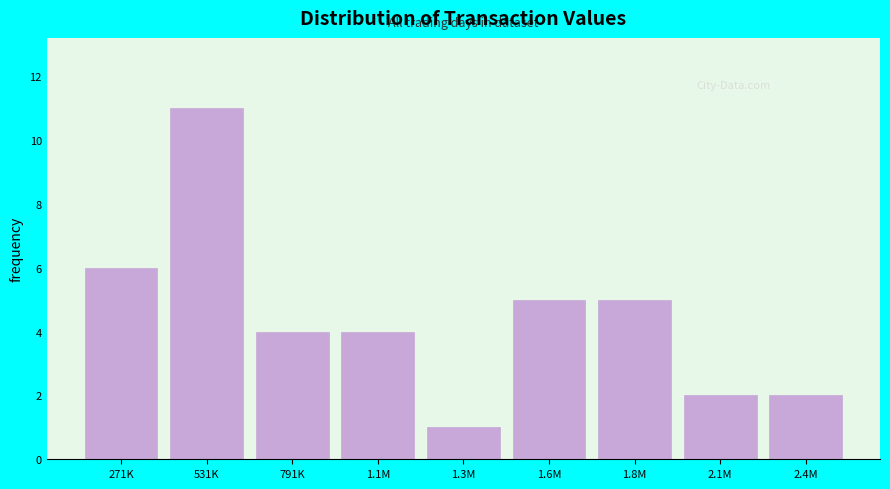

Reading right to left, list all the values displayed in this chart.

2	2	5	5	1	4	4	11	6